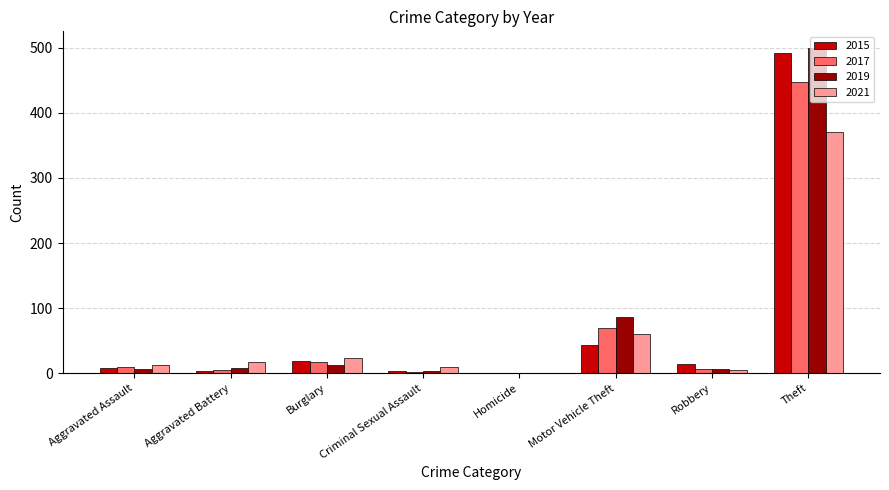

What is the sum of the 2015 values at Homicide and Motor Vehicle Theft?

44